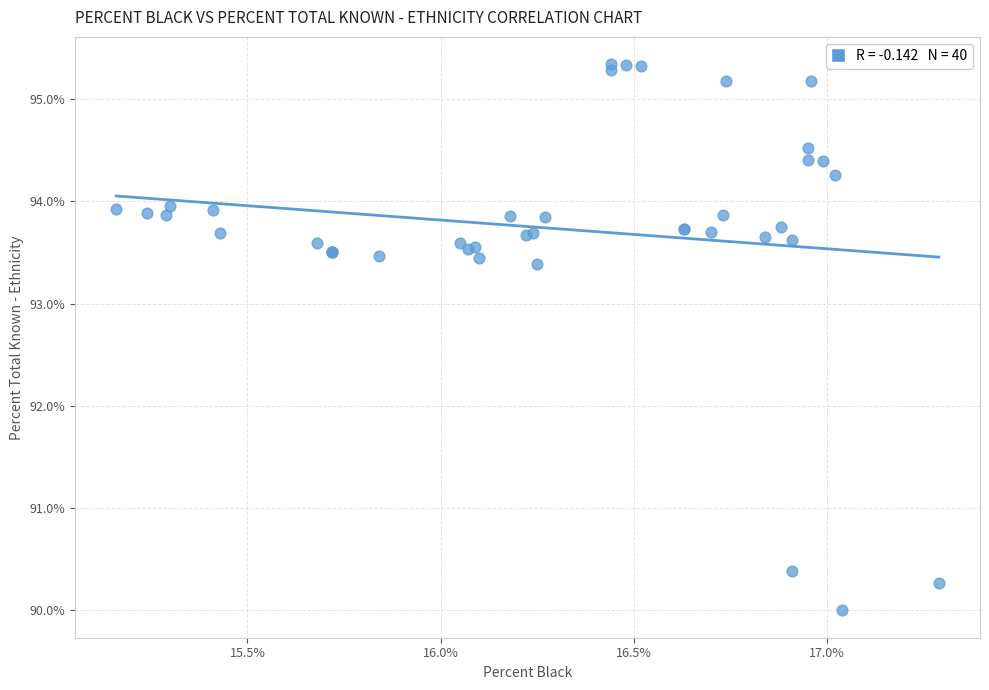

What Y value in the scatter plot is closest to 92?

93.4